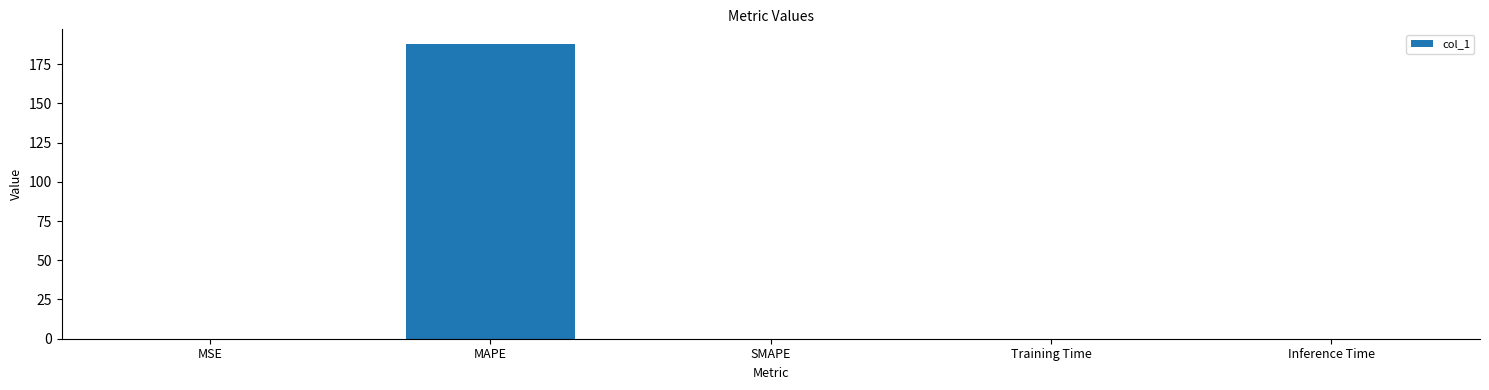

Which category has the highest value across all series?

MAPE